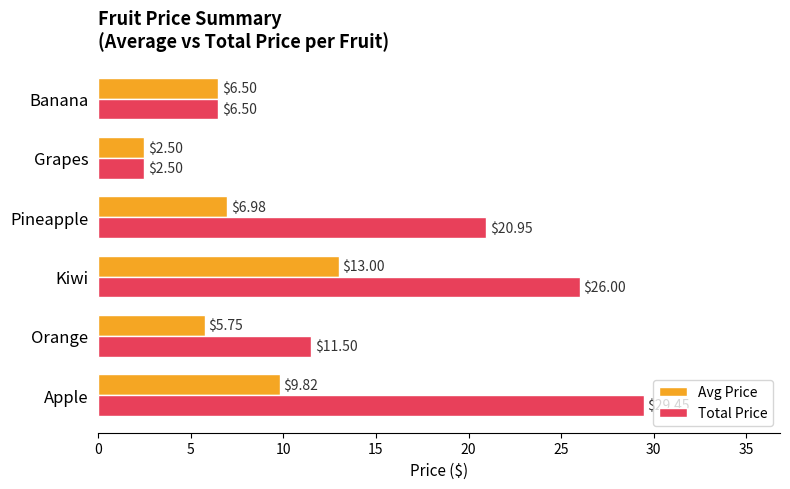

At which label is Avg Price closest to 7?

Pineapple